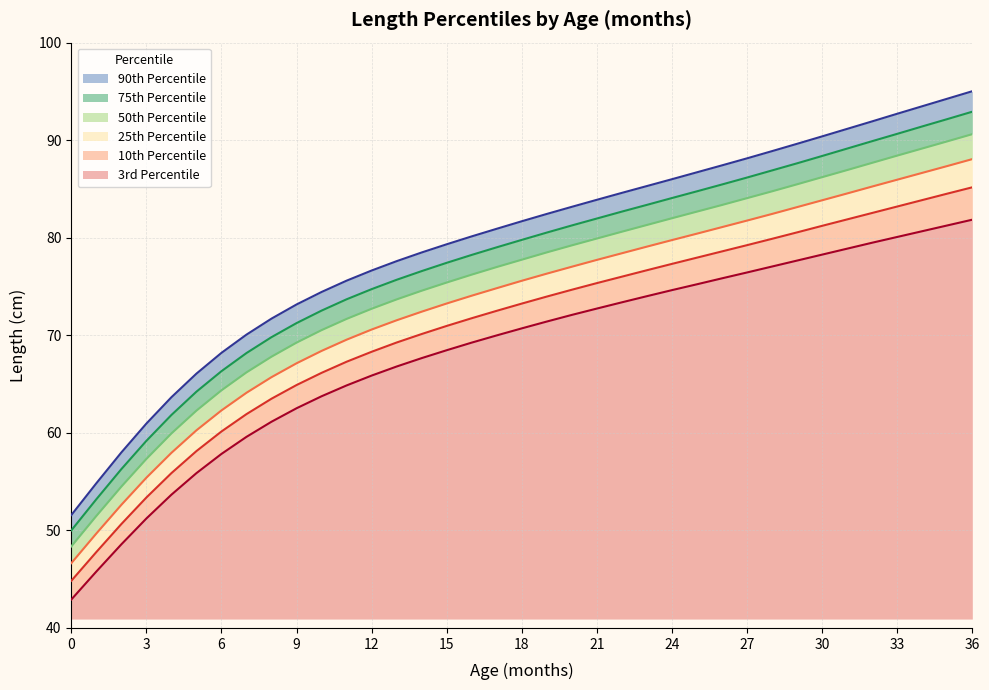

What is the minimum value shown in the chart?

42.9